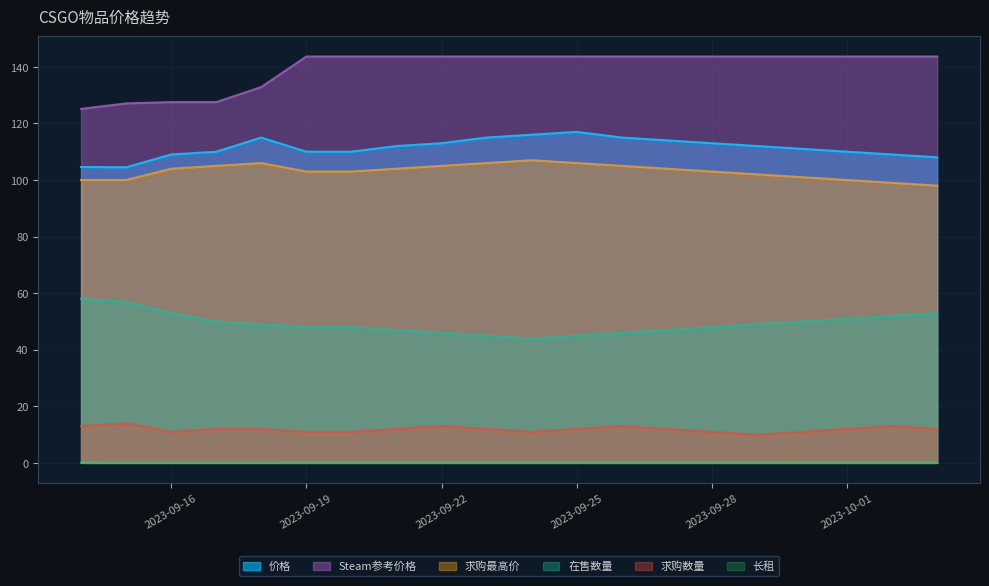

At which label does 长租 reach its minimum?

2023-09-15